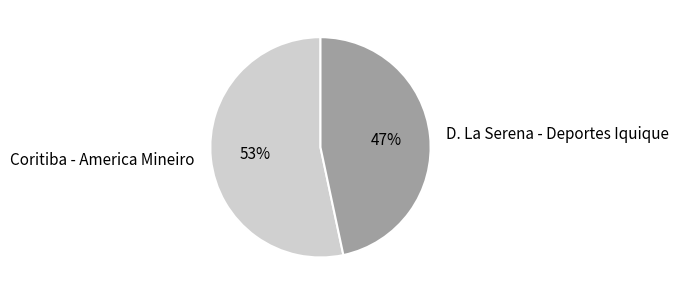

Is D. La Serena - Deportes Iquique the majority of the pie?

No